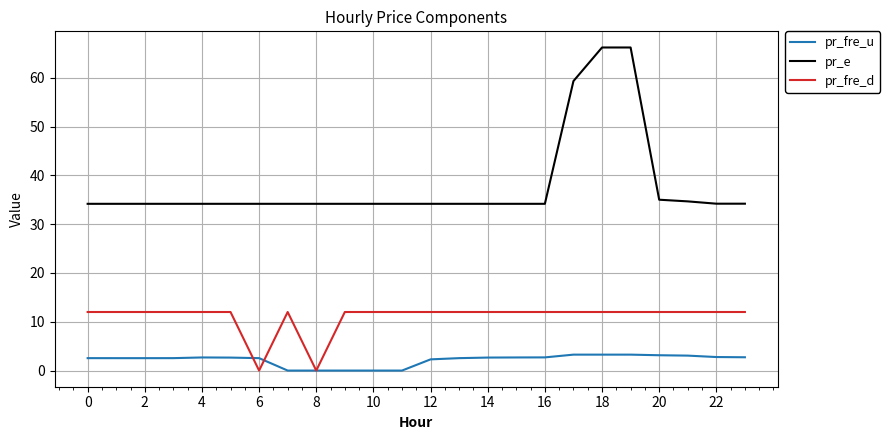

Does the chart display data point markers on the line(s)?

No